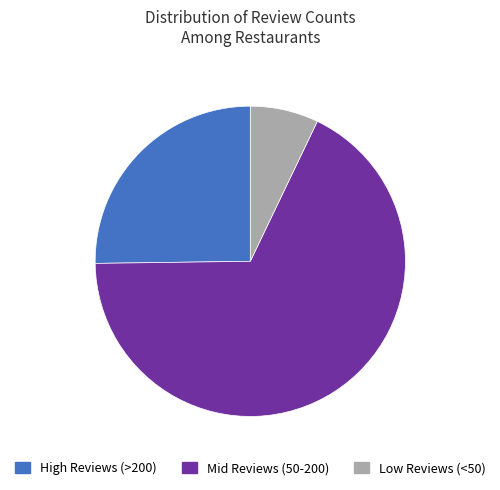

Do Mid Reviews (50-200) and Low Reviews (<50) together represent more than half of the pie?

Yes